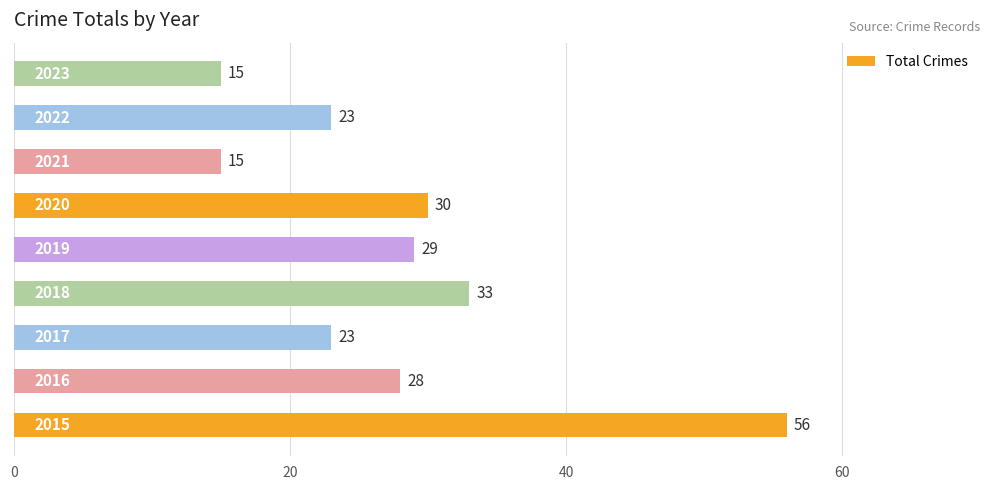

What is the average value?

28